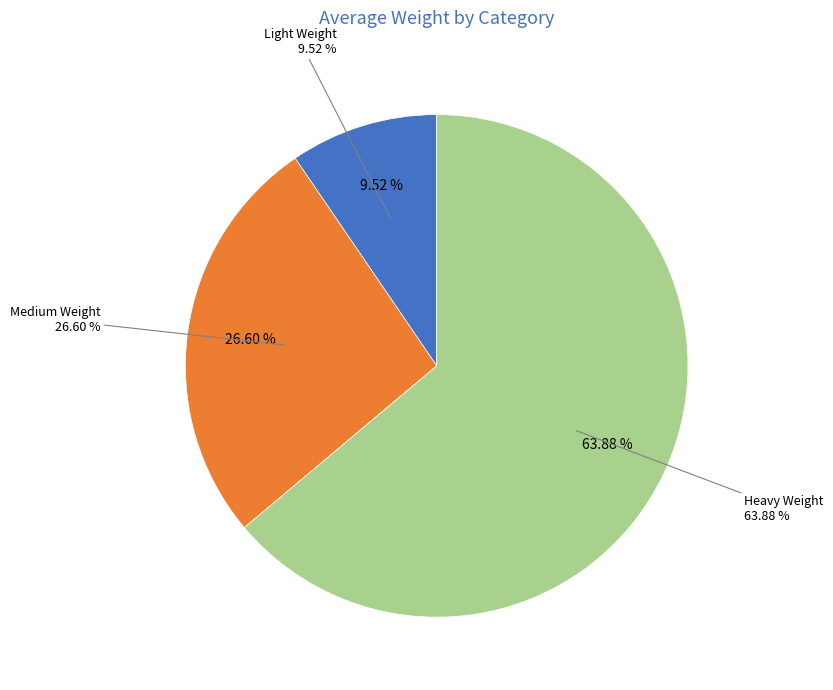

Which slice is the largest?

Heavy Weight